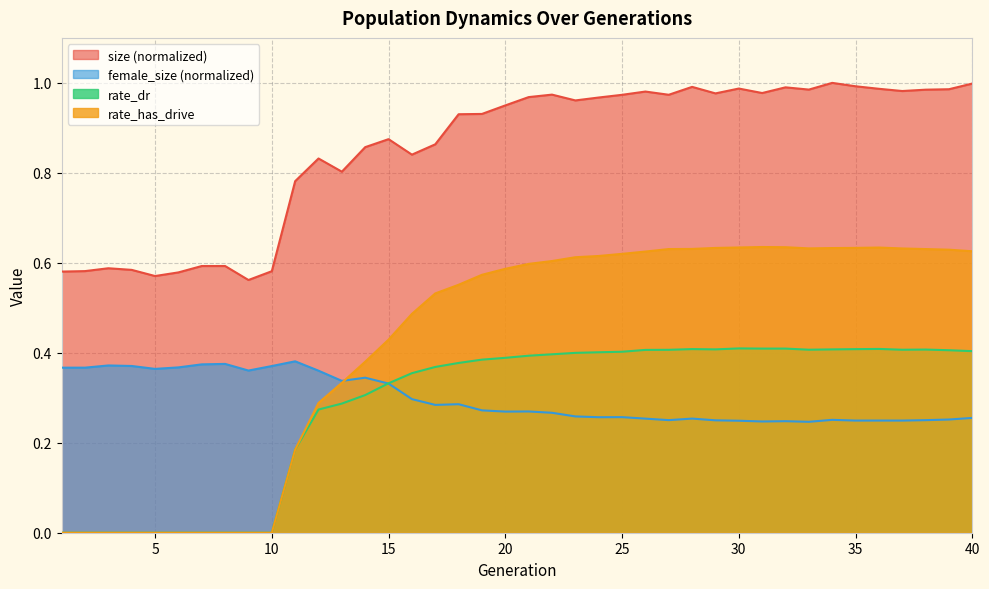

Which label corresponds to the largest value in the chart?

34